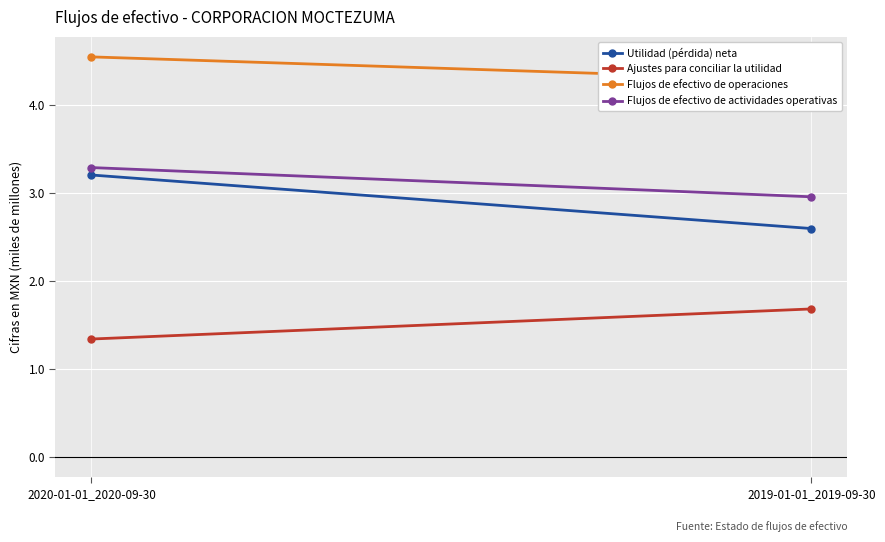

The Flujos de efectivo de actividades operativas series shows 4.7 at 2019-01-01_2019-09-30. True or false?

False